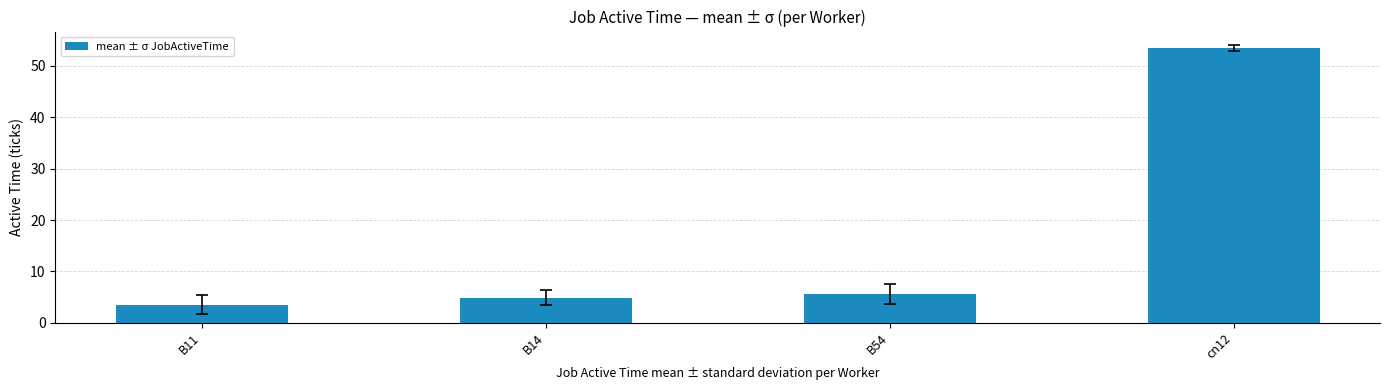

What is the change in value from B54 to cn12?

+47.9